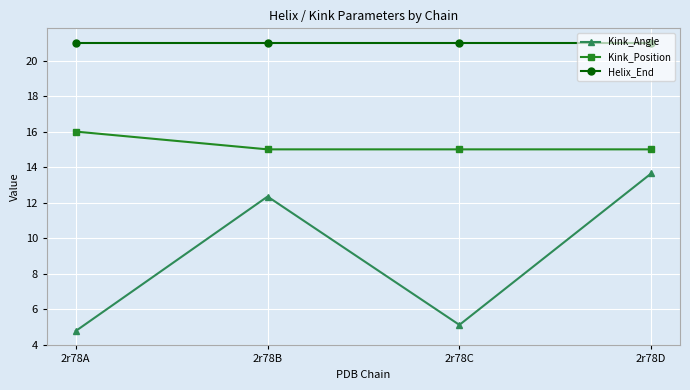

Which category has the highest value in the Kink_Position series?

2r78A